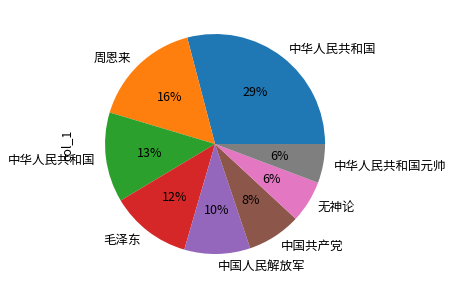

How many slices are in this pie chart?

8